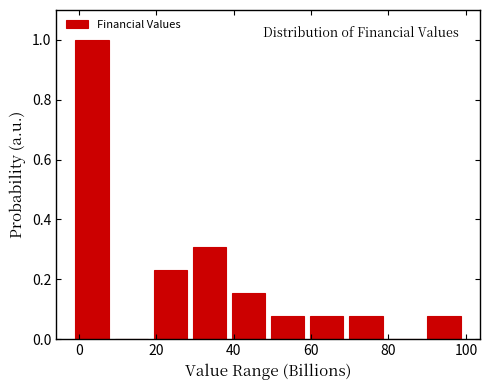

What is the height of the bar covering 90 to 100 on the x-axis? Neither the bar edges nor the heights are printed on the chart, so give them approximately, as read against the axes.

0.08